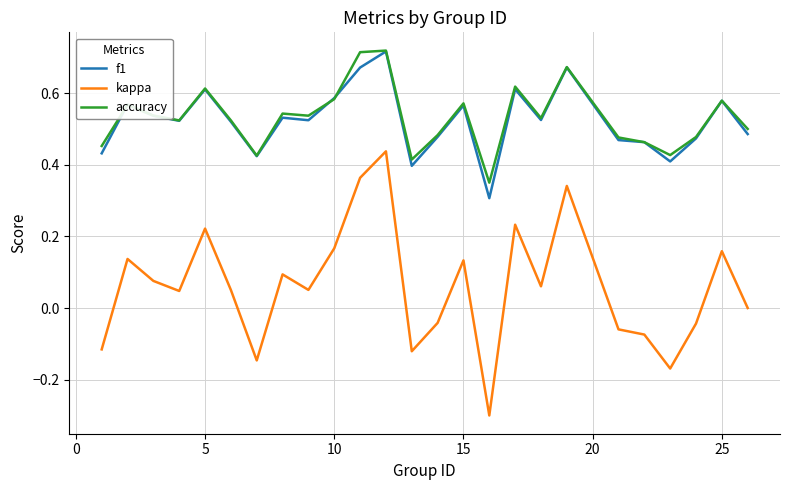

Which series has the largest total across all categories?

accuracy